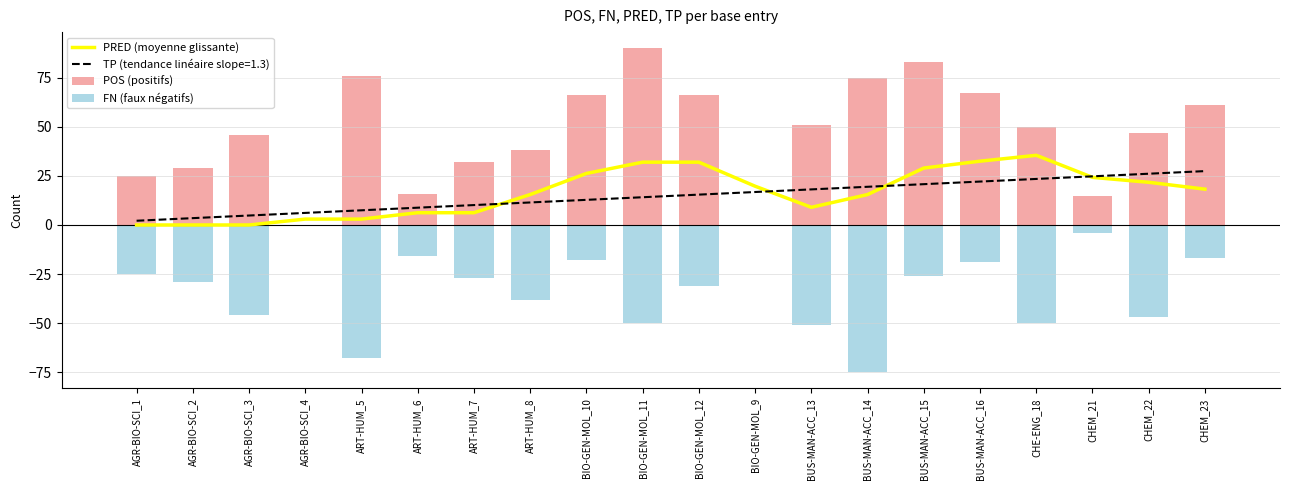

How many categories are shown in the chart?

20